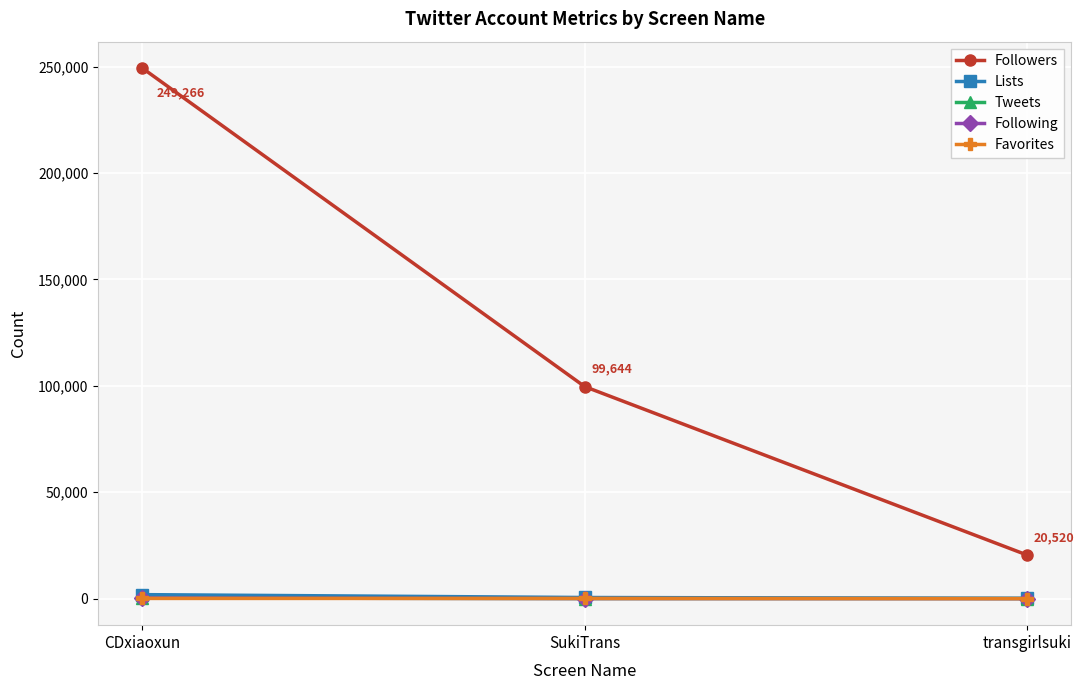

What is the greatest value displayed?

249266